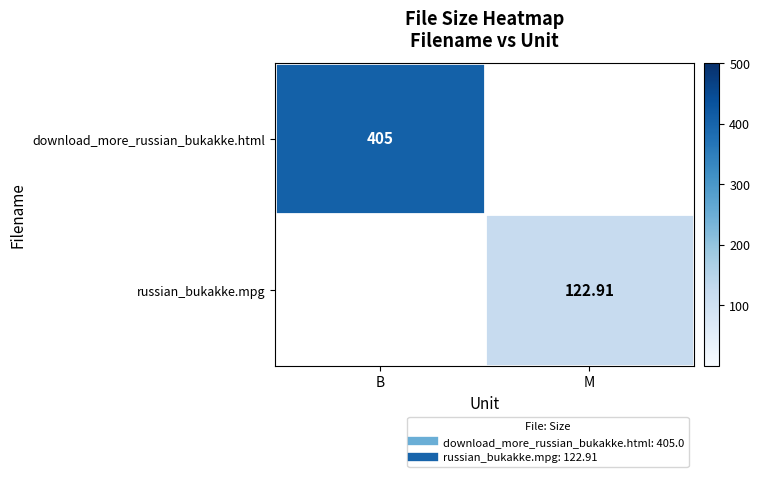

How many values in the russian_bukakke.mpg series exceed 122?

1